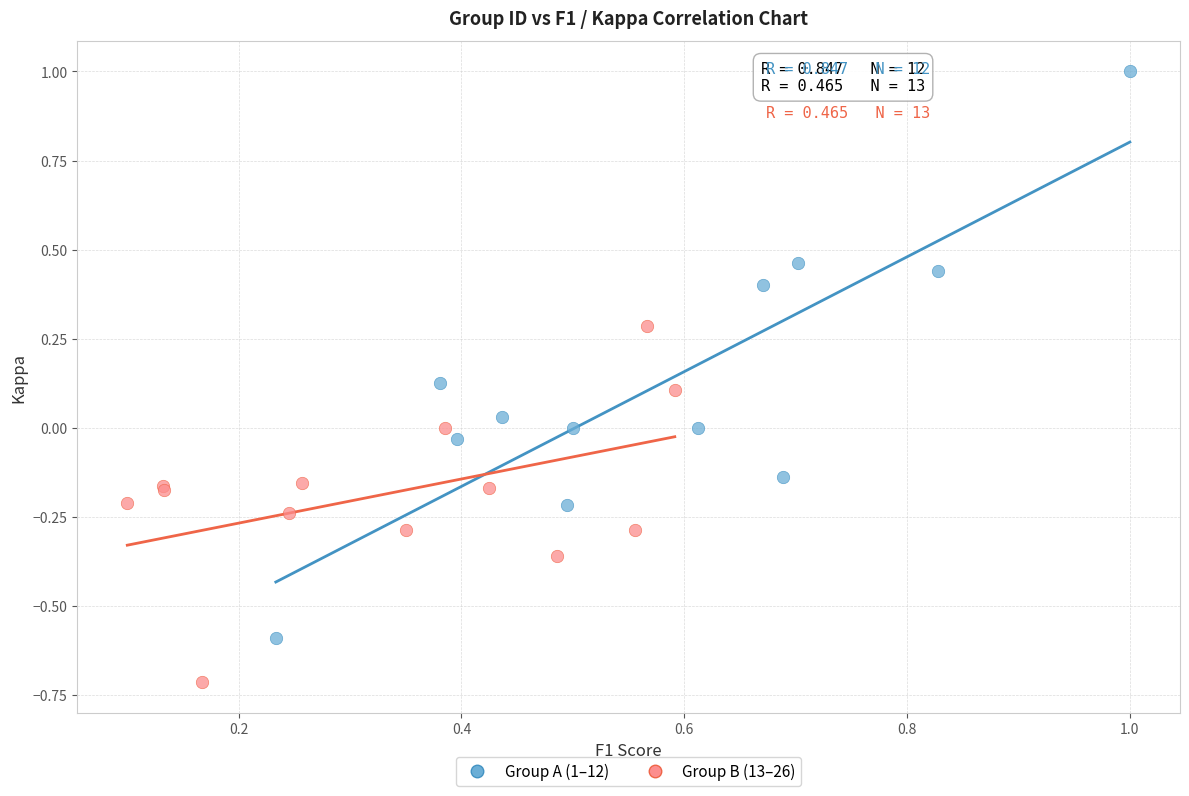

What are all the series names shown in the legend?

Group A (1–12), Group B (13–26)